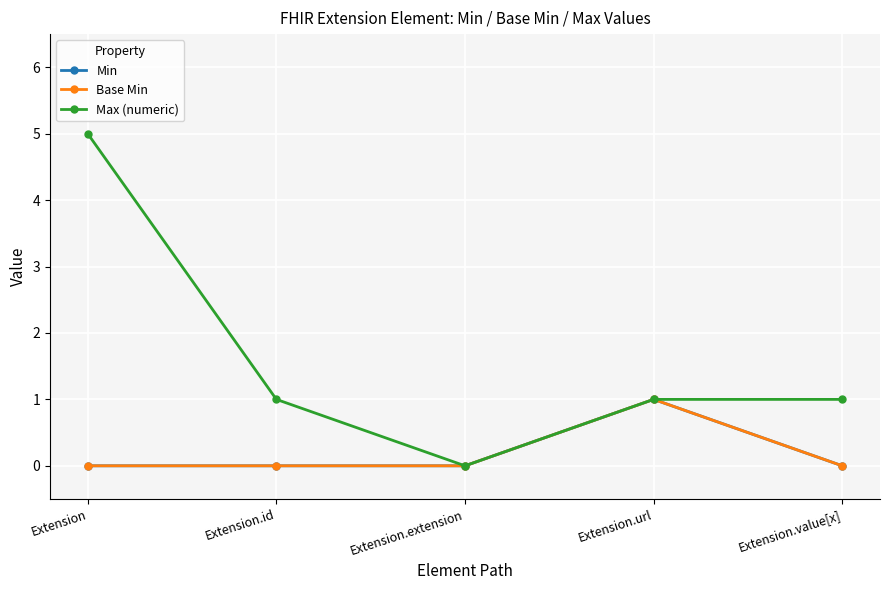

Is this an area chart (filled region under the line)?

No